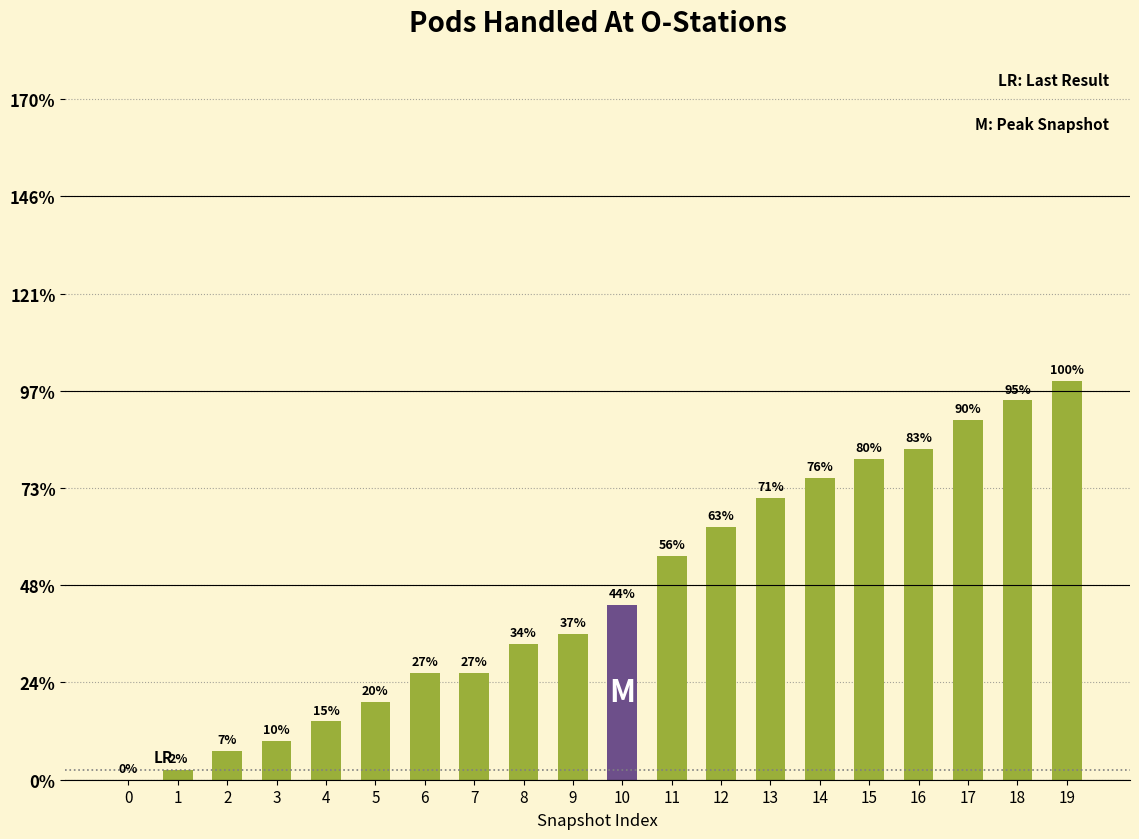

Approximately how many times larger is the value at 5 compared to 6?

0.7